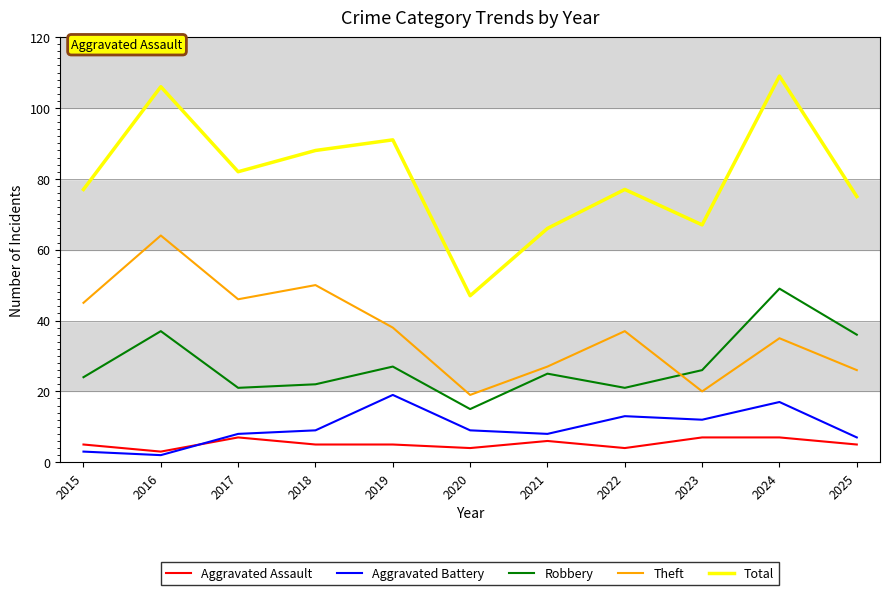

Rank the series at 2018 from highest to lowest value.

Total, Theft, Robbery, Aggravated Battery, Aggravated Assault